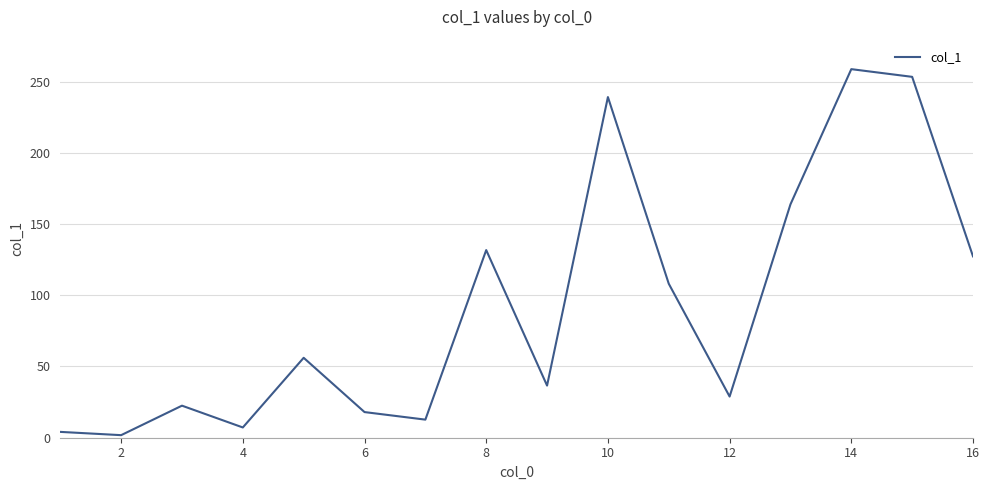

What is the greatest value displayed?

258.7